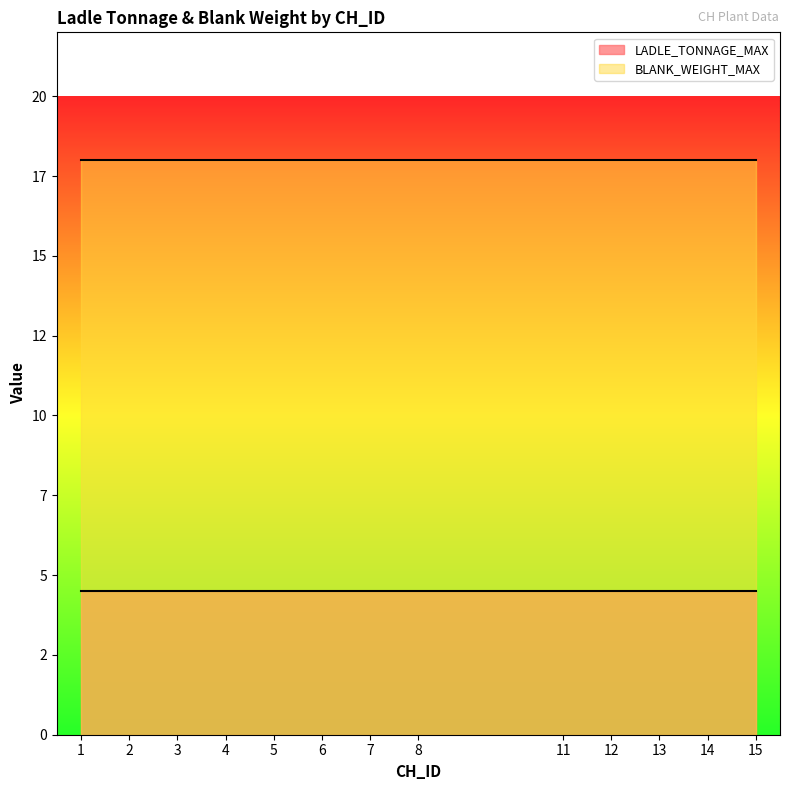

What value does the BLANK_WEIGHT_MAX series have at 15?

18.0